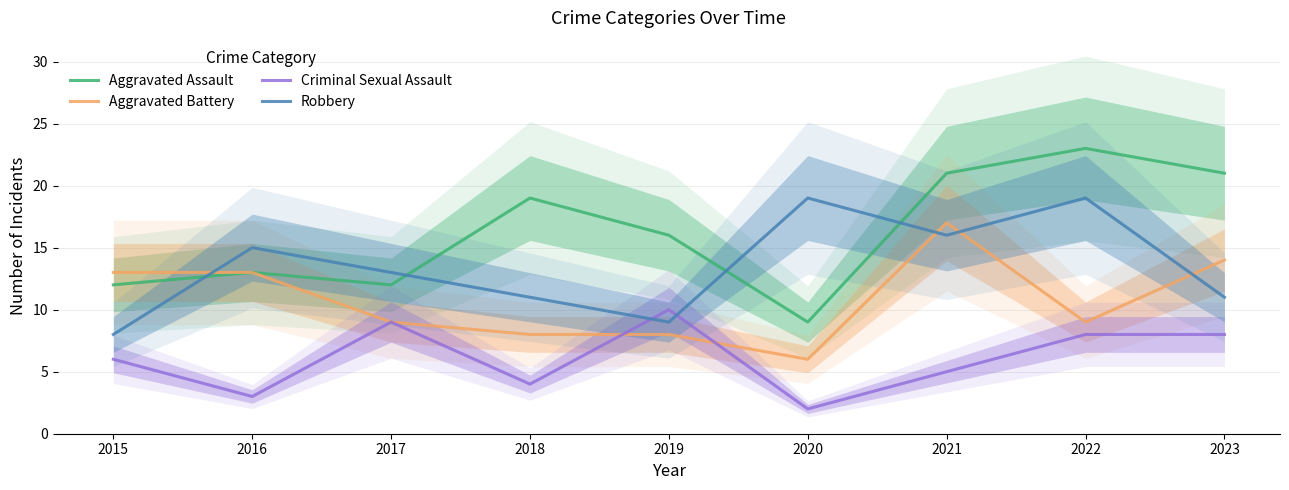

What is the difference between the Criminal Sexual Assault values at 2019 and 2015?

4